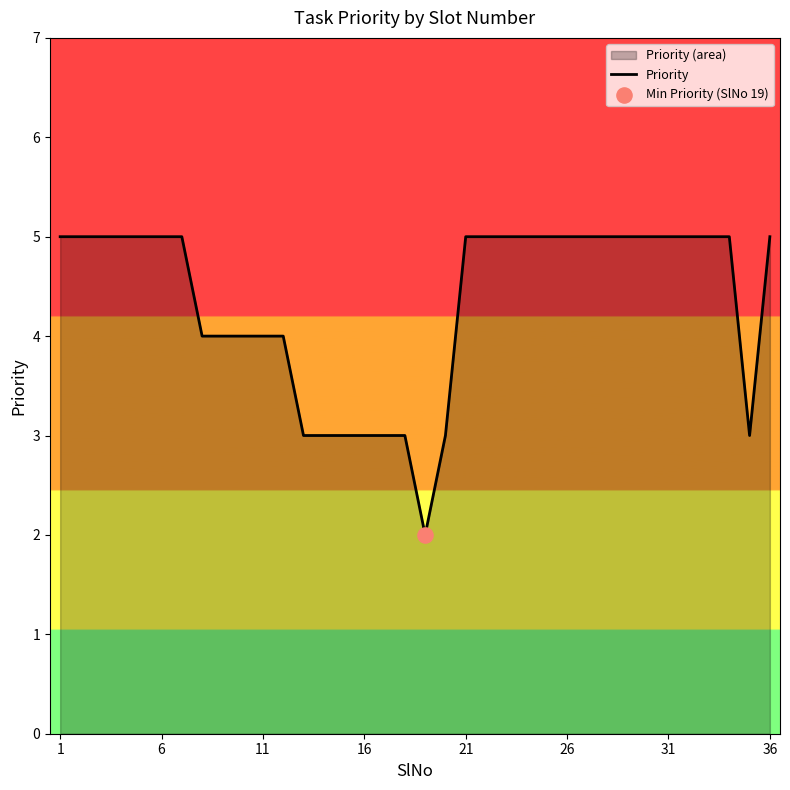

What is the difference between the maximum and minimum values?

3